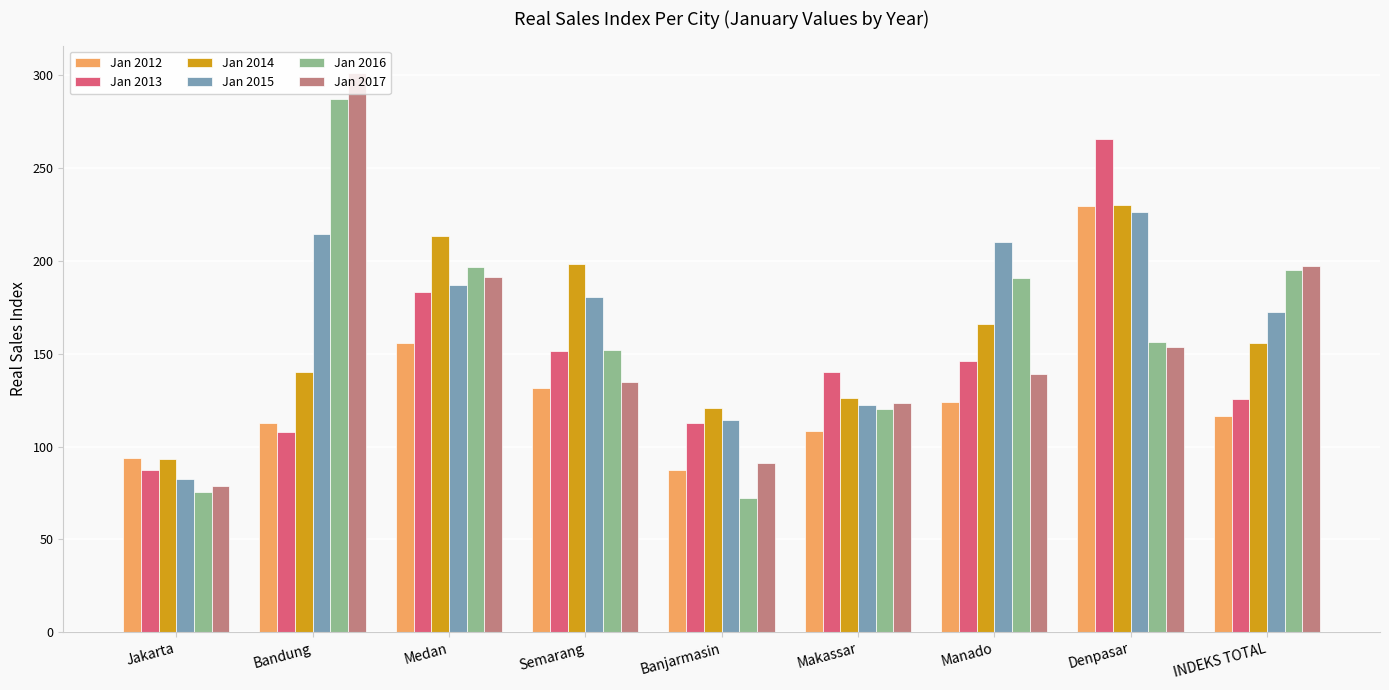

What is the difference between the Jan 2015 values at Manado and Denpasar?

16.3